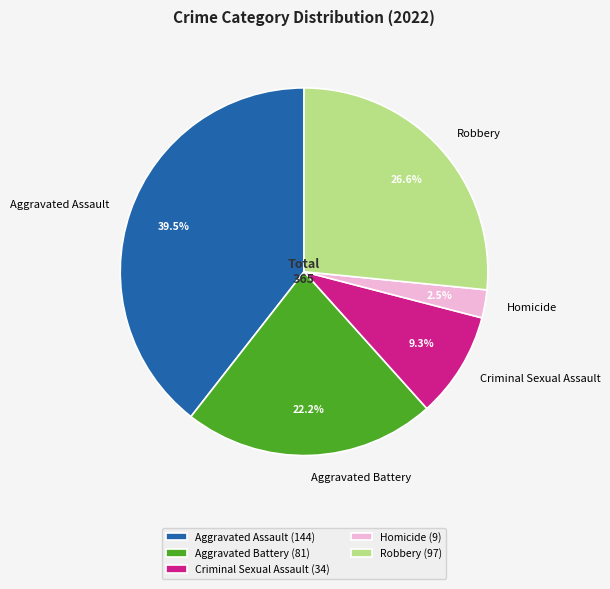

Which slice is the largest?

Aggravated Assault